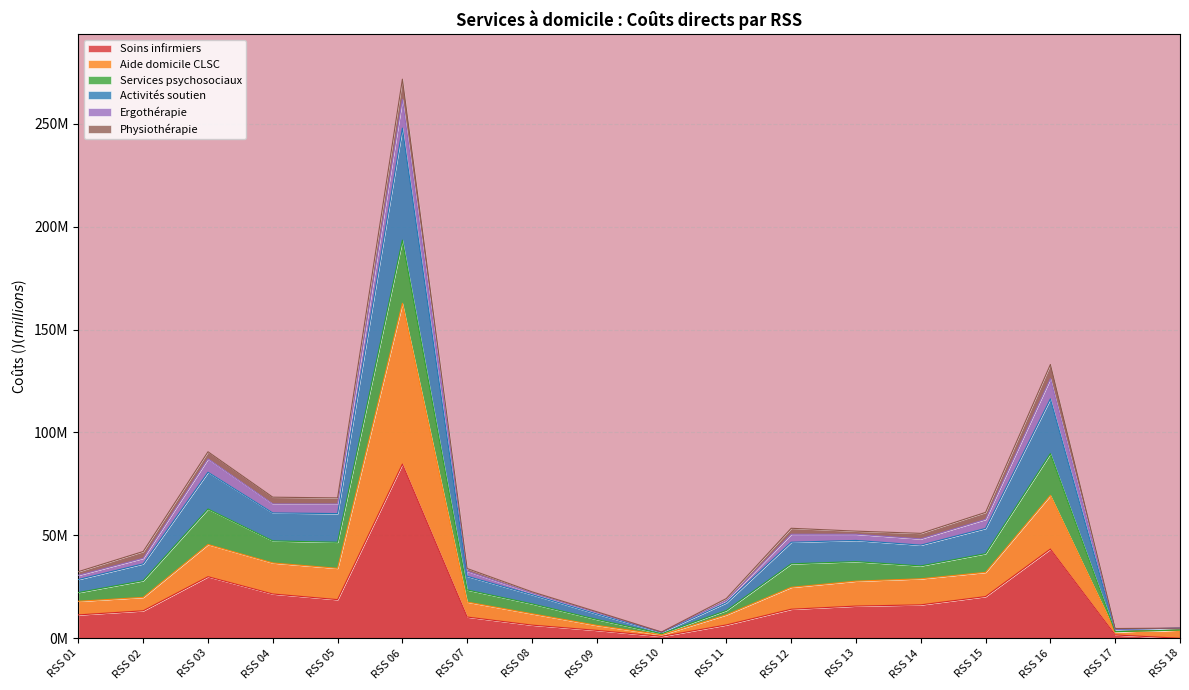

How many interior local valleys does the Activités soutien series have?

4